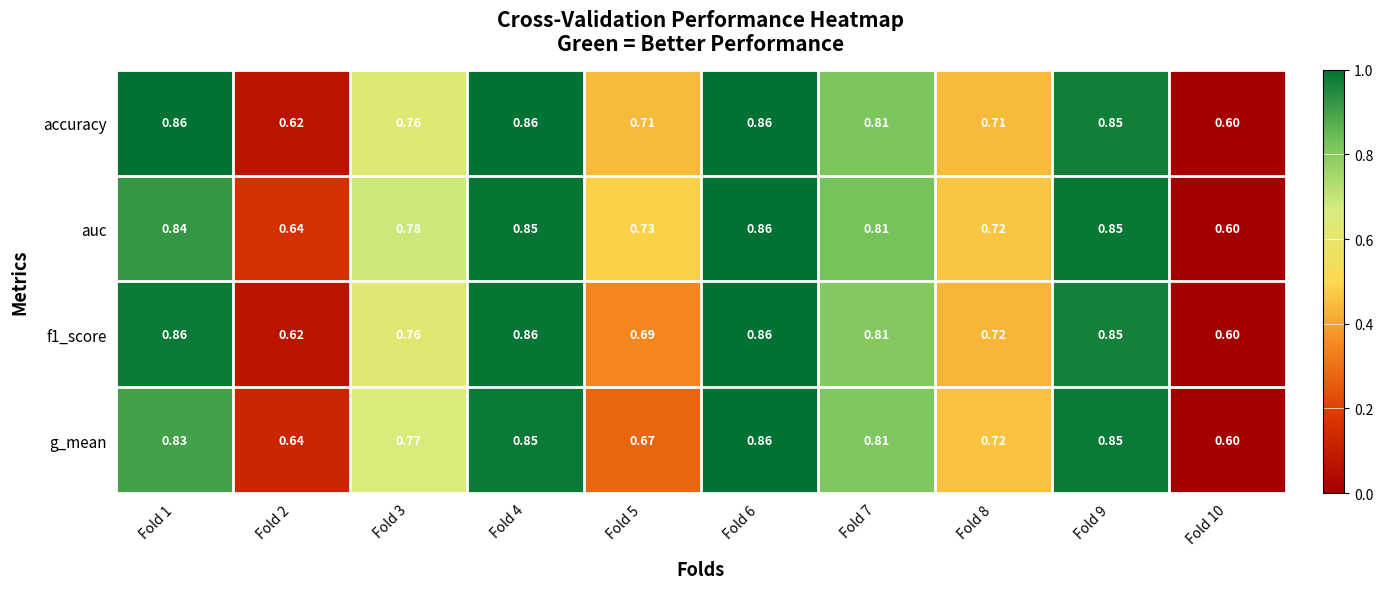

Which series has the largest total across all categories?

auc